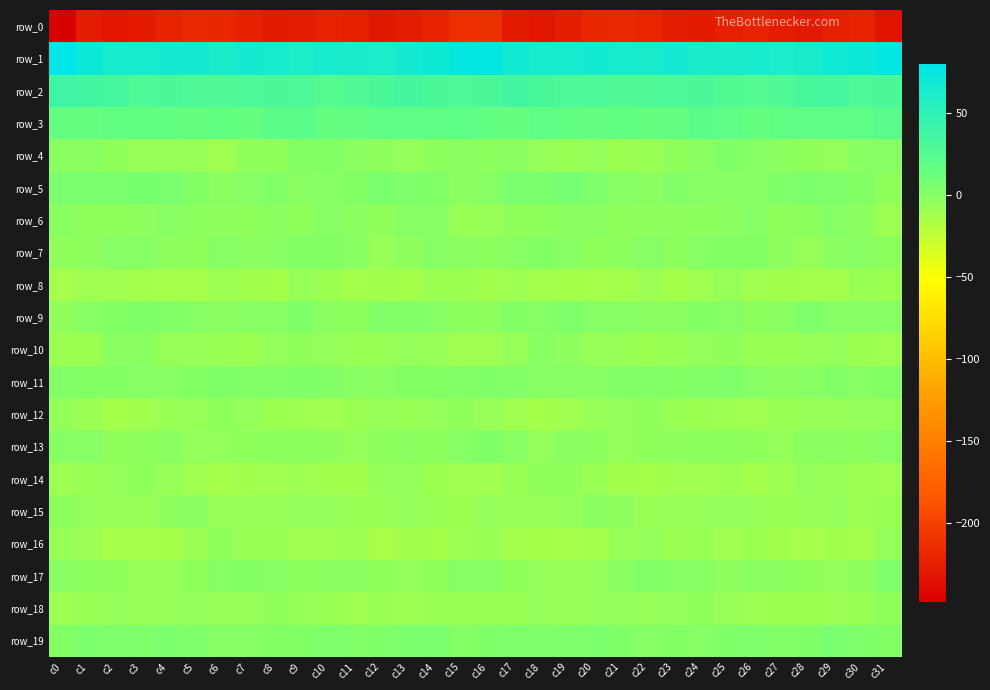

Reading left to right, list all the values displayed in this chart.

row_0: c0=-248.4	c1=-227.1	c2=-232.3	c3=-227.4	c4=-221.3	c5=-217.0	c6=-218.8	c7=-224.4	c8=-227.7	c9=-227.1	c10=-222.2	c11=-224.7	c12=-230.7	c13=-226.8	c14=-222.4	c15=-213.8	c16=-212.2	c17=-228.8	c18=-231.2	c19=-225.5	c20=-218.9	c21=-217.2	c22=-220.5	c23=-226.1	c24=-227.8	c25=-225.1	c26=-222.3	c27=-227.0	c28=-230.2	c29=-224.7	c30=-221.8	c31=-234.3
row_1: c0=79.9	c1=71.4	c2=64.9	c3=64.6	c4=66.7	c5=65.8	c6=62.5	c7=66.5	c8=65.0	c9=61.3	c10=64.7	c11=62.6	c12=61.9	c13=67.1	c14=69.7	c15=75.7	c16=77.7	c17=68.3	c18=64.1	c19=65.1	c20=67.4	c21=63.9	c22=63.8	c23=66.5	c24=63.7	c25=62.0	c26=64.7	c27=61.6	c28=63.6	c29=68.6	c30=70.8	c31=76.6
row_2: c0=38.8	c1=36.9	c2=34.2	c3=29.2	c4=31.0	c5=28.1	c6=28.5	c7=29.9	c8=31.0	c9=29.6	c10=24.4	c11=27.7	c12=31.8	c13=34.5	c14=30.6	c15=29.5	c16=31.5	c17=35.3	c18=31.8	c19=29.7	c20=30.2	c21=27.7	c22=29.2	c23=30.1	c24=31.5	c25=27.0	c26=25.0	c27=29.1	c28=33.0	c29=33.8	c30=29.8	c31=30.6
row_3: c0=15.4	c1=14.0	c2=16.8	c3=16.9	c4=16.3	c5=15.1	c6=16.1	c7=14.1	c8=19.0	c9=20.7	c10=14.9	c11=15.7	c12=17.6	c13=17.9	c14=17.5	c15=18.4	c16=15.9	c17=14.3	c18=17.3	c19=16.8	c20=15.2	c21=16.1	c22=15.1	c23=15.2	c24=20.7	c25=18.1	c26=14.6	c27=16.5	c28=17.7	c29=17.9	c30=17.8	c31=22.7
row_4: c0=-1.2	c1=-1.2	c2=-4.3	c3=-7.2	c4=-6.4	c5=-7.2	c6=-10.0	c7=-4.4	c8=-3.5	c9=1.4	c10=1.5	c11=-1.4	c12=-3.0	c13=-5.4	c14=-2.3	c15=-1.8	c16=-2.4	c17=-1.8	c18=-5.7	c19=-7.5	c20=-6.0	c21=-8.7	c22=-8.2	c23=-3.7	c24=-2.2	c25=2.3	c26=0.0	c27=-1.7	c28=-4.3	c29=-5.0	c30=-0.8	c31=1.0
row_5: c0=5.1	c1=5.9	c2=5.2	c3=6.4	c4=5.8	c5=1.2	c6=-1.8	c7=0.6	c8=2.5	c9=-0.9	c10=0.7	c11=1.4	c12=4.9	c13=3.6	c14=2.6	c15=-2.0	c16=-0.2	c17=6.0	c18=4.8	c19=7.4	c20=3.4	c21=0.2	c22=-1.8	c23=2.2	c24=1.0	c25=-0.3	c26=0.5	c27=2.9	c28=4.6	c29=3.2	c30=1.2	c31=-3.5
row_6: c0=-1.4	c1=-4.6	c2=-3.9	c3=-3.0	c4=-0.7	c5=-2.8	c6=-3.3	c7=-3.6	c8=-2.0	c9=-3.7	c10=1.0	c11=-1.7	c12=-4.1	c13=-0.2	c14=0.3	c15=-7.5	c16=-7.3	c17=-4.7	c18=-3.8	c19=-1.8	c20=-1.2	c21=-3.5	c22=-3.1	c23=-3.1	c24=-2.6	c25=-2.1	c26=1.0	c27=-3.6	c28=-2.6	c29=0.7	c30=-1.6	c31=-9.3
row_7: c0=-4.3	c1=-2.9	c2=1.0	c3=0.4	c4=-3.4	c5=-3.7	c6=-0.2	c7=-1.6	c8=-0.7	c9=1.6	c10=1.1	c11=-0.6	c12=-6.8	c13=-3.3	c14=-0.2	c15=-2.0	c16=-2.5	c17=-0.6	c18=1.0	c19=-0.7	c20=-4.1	c21=-2.7	c22=-0.0	c23=-2.2	c24=0.8	c25=1.2	c26=1.2	c27=-3.3	c28=-6.5	c29=-1.4	c30=-0.4	c31=-2.8
row_8: c0=-13.5	c1=-10.0	c2=-11.1	c3=-12.4	c4=-13.2	c5=-13.3	c6=-9.4	c7=-11.6	c8=-12.6	c9=-6.2	c10=-9.1	c11=-11.9	c12=-11.3	c13=-12.9	c14=-9.0	c15=-9.2	c16=-11.6	c17=-9.5	c18=-12.2	c19=-12.5	c20=-13.5	c21=-11.9	c22=-9.3	c23=-12.9	c24=-10.1	c25=-6.4	c26=-10.9	c27=-11.4	c28=-12.1	c29=-12.2	c30=-8.0	c31=-9.0
row_9: c0=-4.6	c1=0.3	c2=1.4	c3=2.5	c4=2.0	c5=-0.1	c6=-1.2	c7=-0.8	c8=0.0	c9=2.7	c10=-1.7	c11=-2.5	c12=1.9	c13=1.9	c14=0.5	c15=-2.7	c16=-3.2	c17=1.2	c18=1.0	c19=3.5	c20=0.9	c21=-0.6	c22=-0.9	c23=-1.2	c24=1.7	c25=1.0	c26=-2.7	c27=-1.0	c28=3.0	c29=0.9	c30=-0.2	c31=-0.8
row_10: c0=-8.6	c1=-8.6	c2=-1.5	c3=-1.3	c4=-6.5	c5=-7.1	c6=-8.3	c7=-8.6	c8=-5.4	c9=-4.5	c10=-5.8	c11=-8.5	c12=-7.9	c13=-6.0	c14=-6.8	c15=-10.0	c16=-10.3	c17=-6.4	c18=-0.3	c19=-3.0	c20=-7.2	c21=-7.1	c22=-8.9	c23=-7.4	c24=-5.3	c25=-4.2	c26=-7.4	c27=-8.6	c28=-6.7	c29=-5.9	c30=-8.6	c31=-10.2
row_11: c0=2.3	c1=1.5	c2=1.1	c3=0.9	c4=-0.1	c5=1.3	c6=2.4	c7=1.7	c8=1.8	c9=2.7	c10=1.7	c11=-0.6	c12=-1.4	c13=1.3	c14=1.2	c15=2.0	c16=3.0	c17=2.0	c18=0.8	c19=0.7	c20=0.3	c21=1.8	c22=2.3	c23=1.6	c24=1.9	c25=3.1	c26=0.8	c27=-1.4	c28=-0.7	c29=1.8	c30=0.5	c31=1.5
row_12: c0=-5.6	c1=-9.0	c2=-12.4	c3=-11.7	c4=-8.1	c5=-6.4	c6=-4.5	c7=-5.9	c8=-9.0	c9=-9.4	c10=-10.9	c11=-8.7	c12=-6.5	c13=-7.6	c14=-5.9	c15=-4.4	c16=-6.9	c17=-10.0	c18=-12.6	c19=-10.6	c20=-7.1	c21=-5.7	c22=-4.5	c23=-7.4	c24=-9.1	c25=-9.8	c26=-10.4	c27=-7.7	c28=-7.2	c29=-6.9	c30=-6.0	c31=-5.6
row_13: c0=0.3	c1=0.4	c2=-4.5	c3=-2.8	c4=-0.9	c5=-5.0	c6=-5.3	c7=-3.6	c8=-2.4	c9=-2.3	c10=-3.2	c11=-5.7	c12=-3.0	c13=-1.8	c14=-2.2	c15=-0.0	c16=2.5	c17=-0.9	c18=-4.9	c19=-1.3	c20=-2.4	c21=-5.8	c22=-4.0	c23=-3.3	c24=-2.2	c25=-2.4	c26=-4.1	c27=-5.5	c28=-2.0	c29=-2.0	c30=-2.4	c31=-0.8
row_14: c0=-9.7	c1=-8.2	c2=-5.5	c3=-3.8	c4=-7.1	c5=-10.1	c6=-13.5	c7=-11.3	c8=-11.0	c9=-9.3	c10=-11.5	c11=-11.6	c12=-5.9	c13=-5.5	c14=-9.1	c15=-10.6	c16=-10.6	c17=-7.4	c18=-4.4	c19=-4.4	c20=-8.4	c21=-11.6	c22=-12.8	c23=-10.7	c24=-10.9	c25=-9.5	c26=-12.3	c27=-9.5	c28=-4.8	c29=-7.0	c30=-9.7	c31=-10.2
row_15: c0=-2.7	c1=-5.4	c2=-6.9	c3=-6.8	c4=-3.2	c5=-1.6	c6=-7.1	c7=-7.2	c8=-6.4	c9=-5.1	c10=-5.8	c11=-7.4	c12=-8.1	c13=-5.6	c14=-8.0	c15=-8.6	c16=-6.0	c17=-6.8	c18=-6.6	c19=-5.9	c20=-1.7	c21=-3.3	c22=-8.0	c23=-6.6	c24=-6.2	c25=-5.2	c26=-6.3	c27=-7.7	c28=-7.2	c29=-5.6	c30=-9.2	c31=-8.0
row_16: c0=-6.5	c1=-9.5	c2=-13.3	c3=-13.4	c4=-12.8	c5=-9.0	c6=-4.6	c7=-8.5	c8=-8.1	c9=-10.0	c10=-10.0	c11=-9.4	c12=-14.3	c13=-11.8	c14=-12.7	c15=-9.3	c16=-8.5	c17=-12.0	c18=-12.8	c19=-13.6	c20=-12.0	c21=-6.2	c22=-5.8	c23=-8.9	c24=-8.2	c25=-10.9	c26=-9.0	c27=-11.4	c28=-13.6	c29=-11.5	c30=-12.2	c31=-5.9
row_17: c0=-0.5	c1=-2.5	c2=-4.5	c3=-6.9	c4=-6.1	c5=-3.6	c6=1.0	c7=1.1	c8=-0.4	c9=-2.4	c10=-1.8	c11=-1.5	c12=-3.8	c13=-5.0	c14=-3.9	c15=-0.2	c16=-0.8	c17=-3.5	c18=-5.4	c19=-6.7	c20=-5.6	c21=-1.6	c22=1.7	c23=0.2	c24=-0.5	c25=-3.1	c26=-1.3	c27=-2.2	c28=-4.6	c29=-4.8	c30=-2.9	c31=3.0
row_18: c0=-9.7	c1=-8.5	c2=-5.8	c3=-6.8	c4=-6.0	c5=-5.2	c6=-6.0	c7=-6.0	c8=-4.6	c9=-6.1	c10=-8.1	c11=-10.0	c12=-8.1	c13=-9.5	c14=-8.0	c15=-8.0	c16=-7.4	c17=-7.7	c18=-5.6	c19=-6.8	c20=-5.7	c21=-5.1	c22=-6.2	c23=-5.6	c24=-4.7	c25=-7.0	c26=-9.3	c27=-8.9	c28=-8.9	c29=-9.3	c30=-7.6	c31=-4.1
row_19: c0=1.7	c1=4.6	c2=3.3	c3=3.1	c4=4.6	c5=3.5	c6=0.6	c7=1.0	c8=1.4	c9=1.3	c10=3.8	c11=2.2	c12=2.4	c13=4.9	c14=4.9	c15=-0.0	c16=2.9	c17=4.2	c18=3.7	c19=3.2	c20=4.9	c21=2.4	c22=0.4	c23=1.5	c24=0.8	c25=2.4	c26=3.4	c27=2.0	c28=2.8	c29=5.9	c30=3.0	c31=1.4